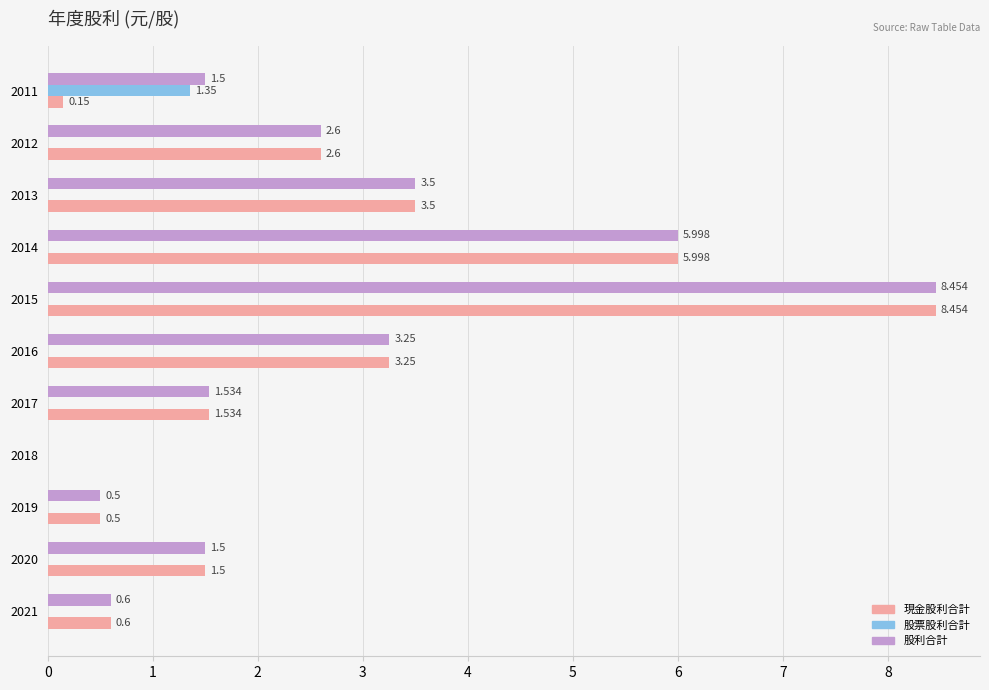

Which series has the largest total across all categories?

股利合計